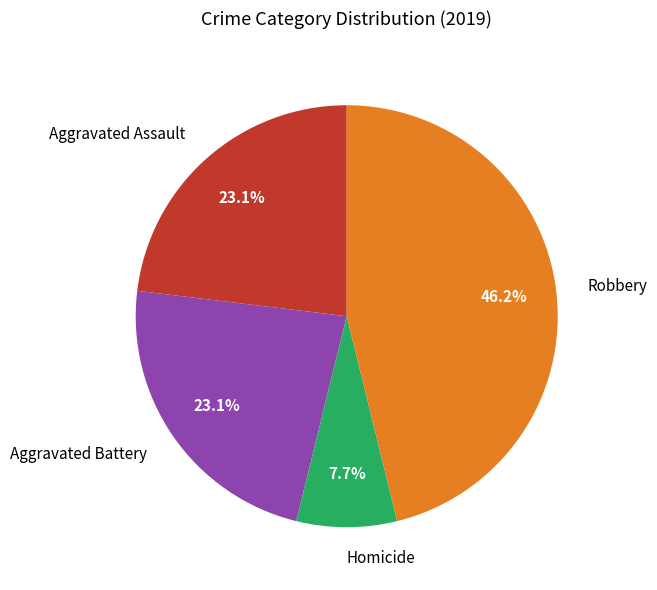

What is the largest slice in the pie chart?

Robbery